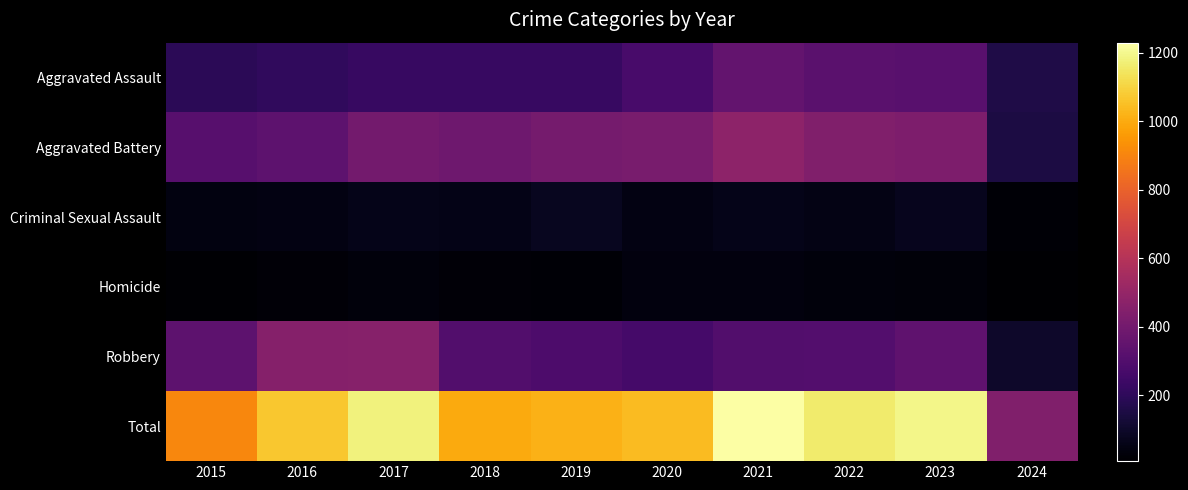

At 2019, list the series in order from smallest to largest.

Homicide, Criminal Sexual Assault, Aggravated Assault, Robbery, Aggravated Battery, Total